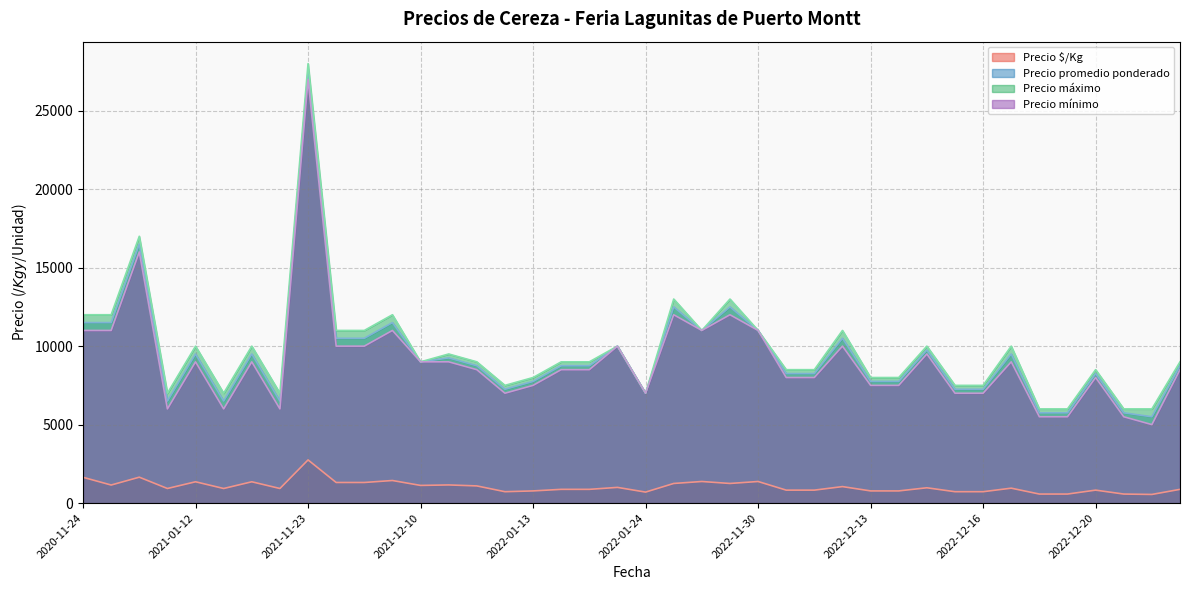

At which category is the sum across all series the highest?

2021-11-23